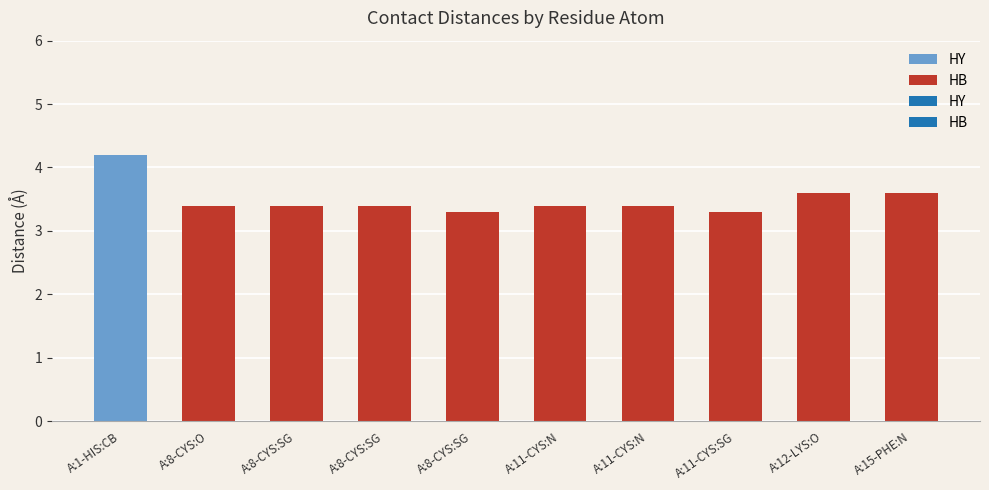

Are the bars grouped side by side (vs. stacked)?

No